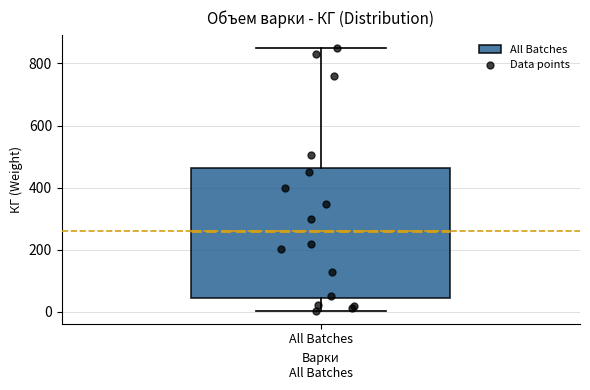

Transcribe this box plot: give where the median line is, the range the box spans, and where the two whiskers end, as read against the y-axis. The values are not printed on the chart, so give them approximately, as read against the axis.

median 260, box 40 to 460, whiskers 0 to 860